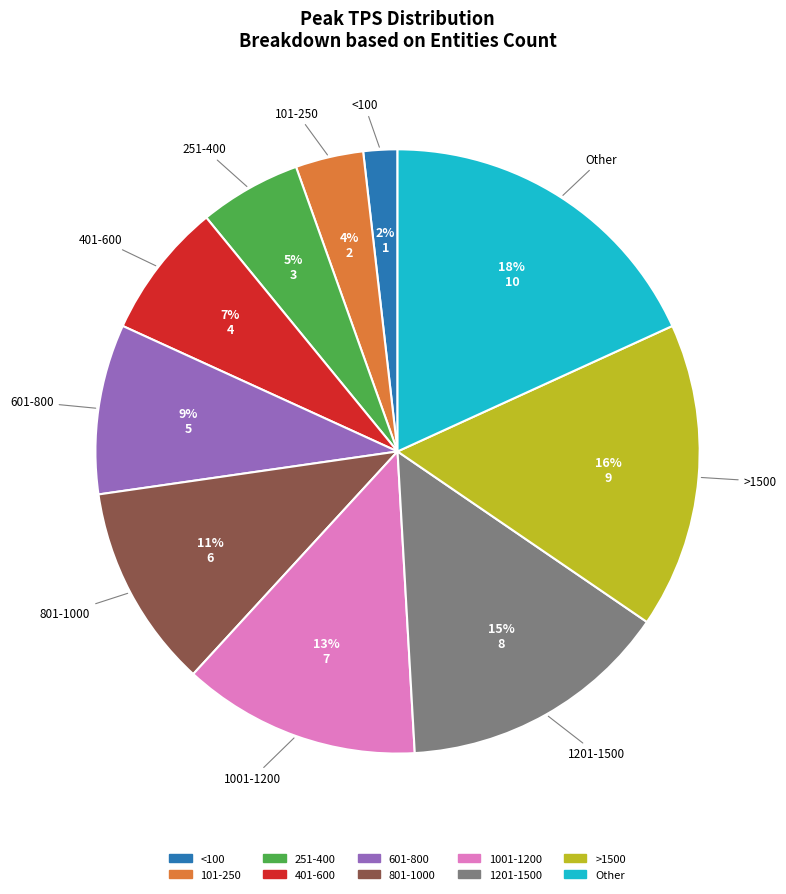

To the nearest percent, what is the difference between the 101-250 and <100 slice percentages?

2%